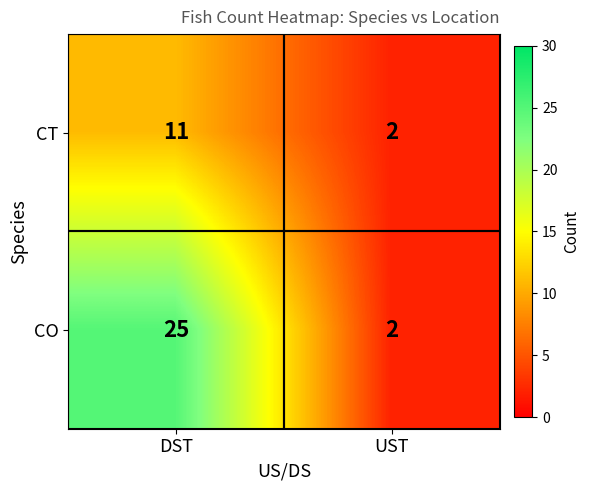

Reading right to left, transcribe all the data shown in this chart.

CT: 2	11
CO: 2	25